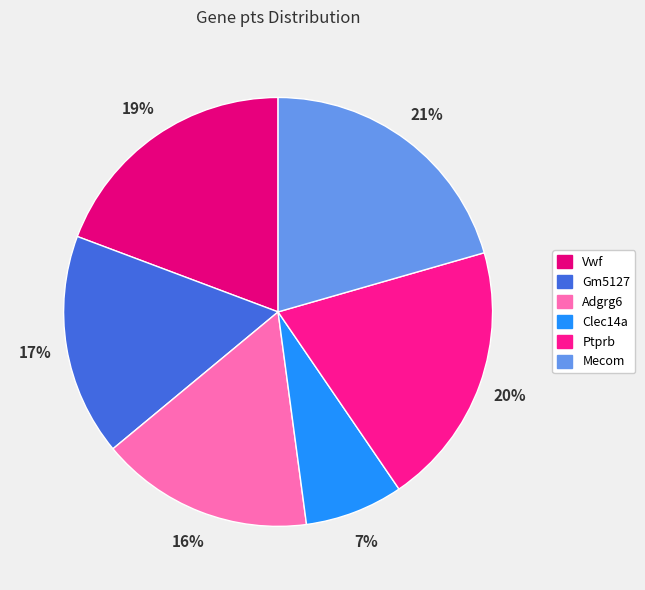

True or false: Mecom accounts for 21% of the total.

True